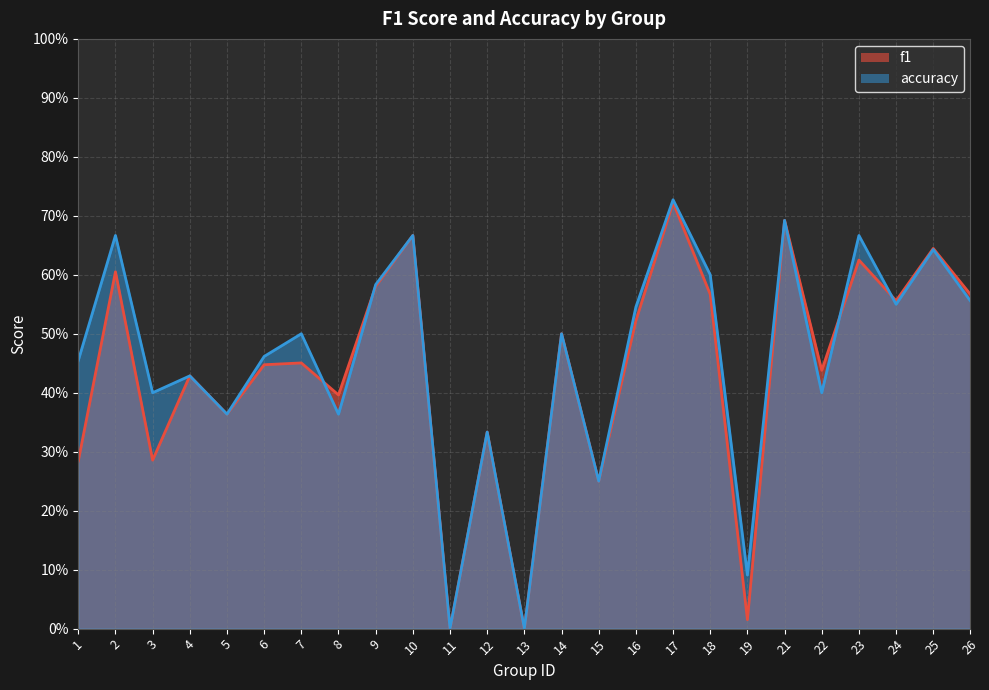

Between which two adjacent categories do f1 and accuracy first intersect?

7 and 8